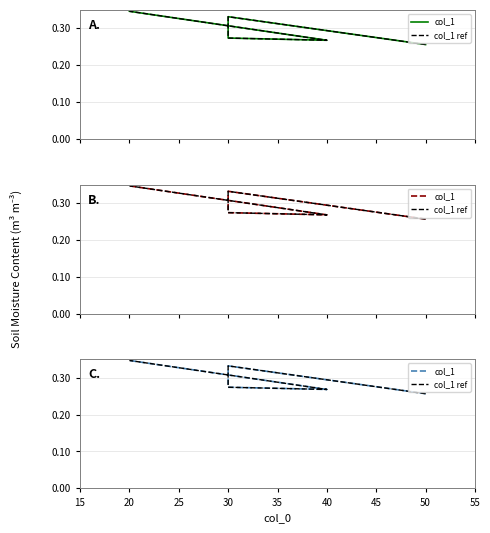

How many categories are shown in the chart?

5